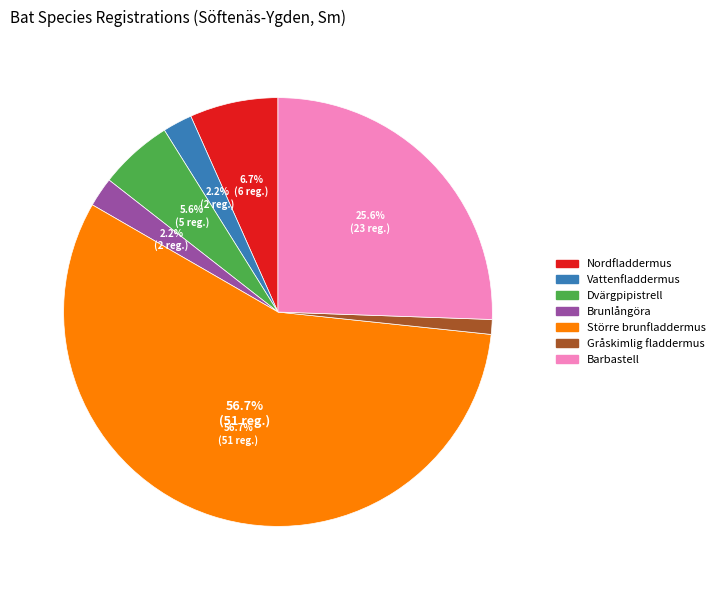

To the nearest percent, what is the difference between the largest and smallest slice percentages?

56%